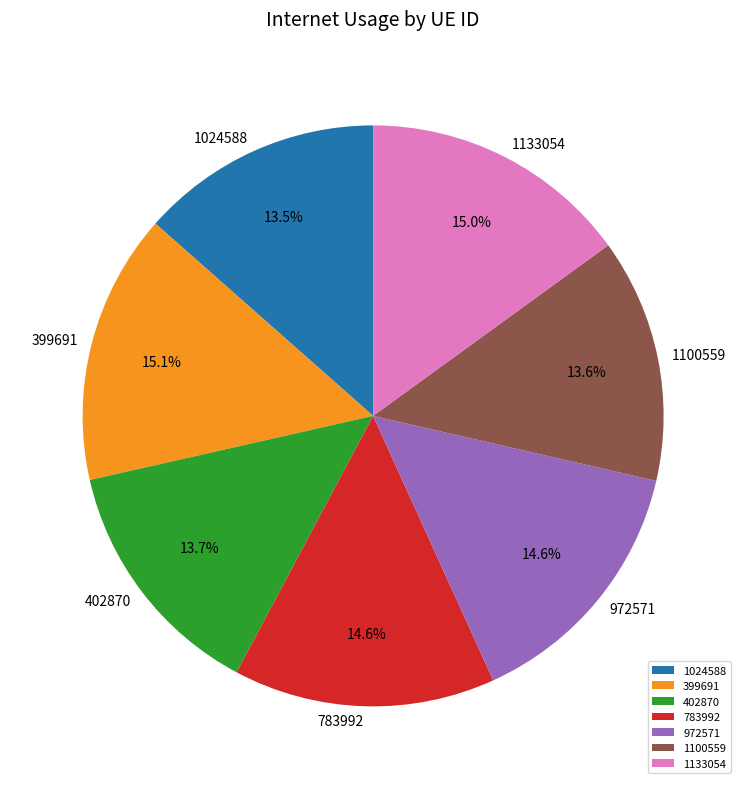

True or false: 1100559 accounts for 22% of the total.

False